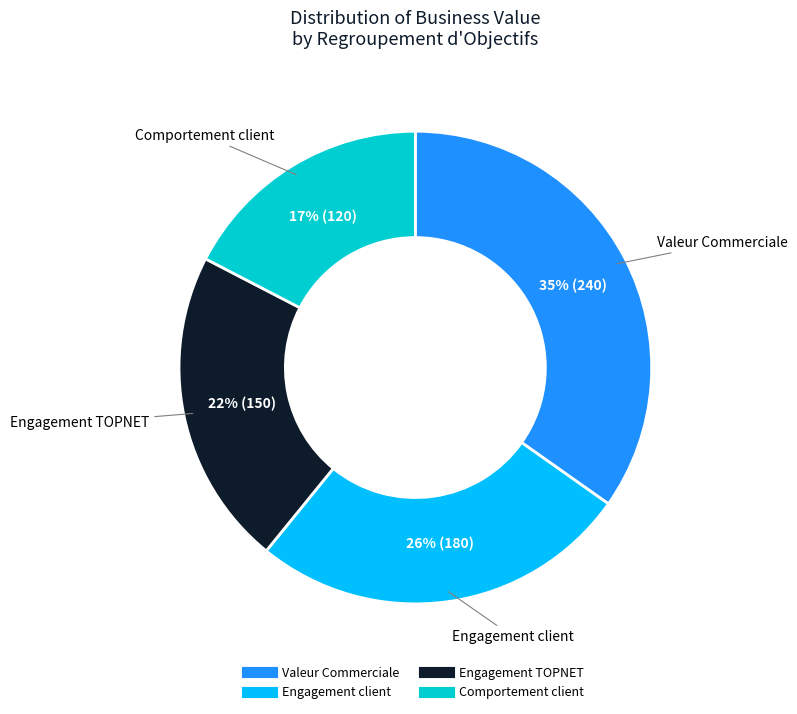

Is there a majority slice in this chart?

No